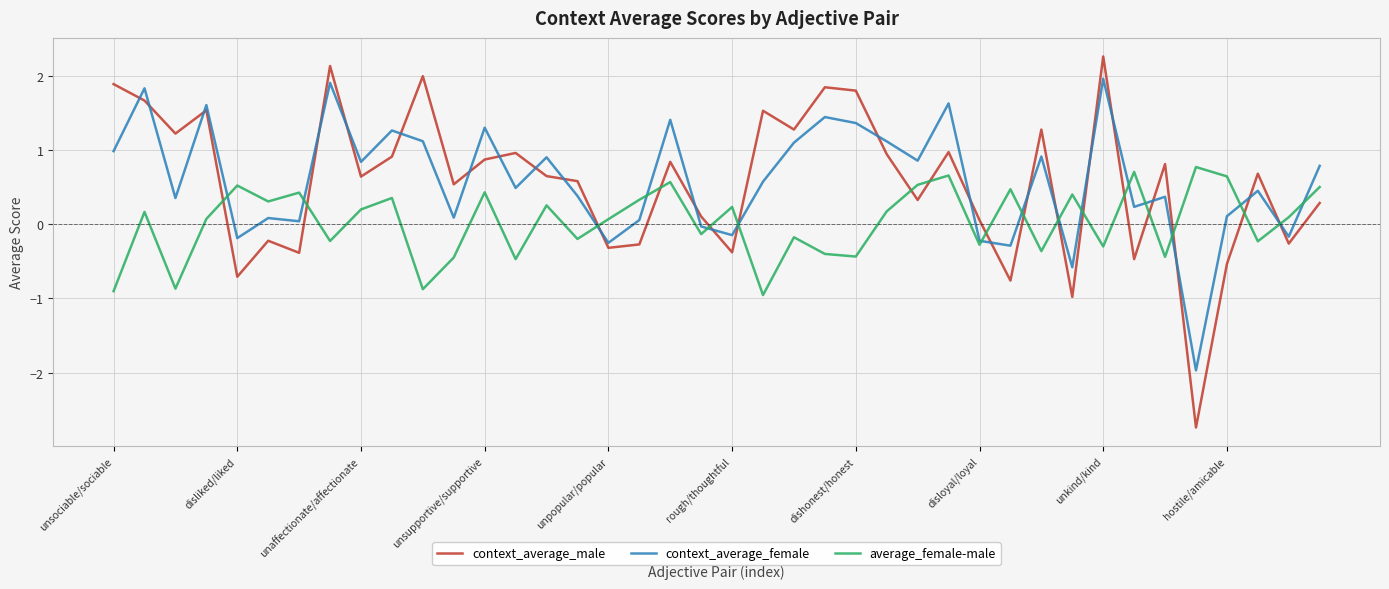

Which series ends up on top after the final intersection of average_female-male and context_average_male?

average_female-male